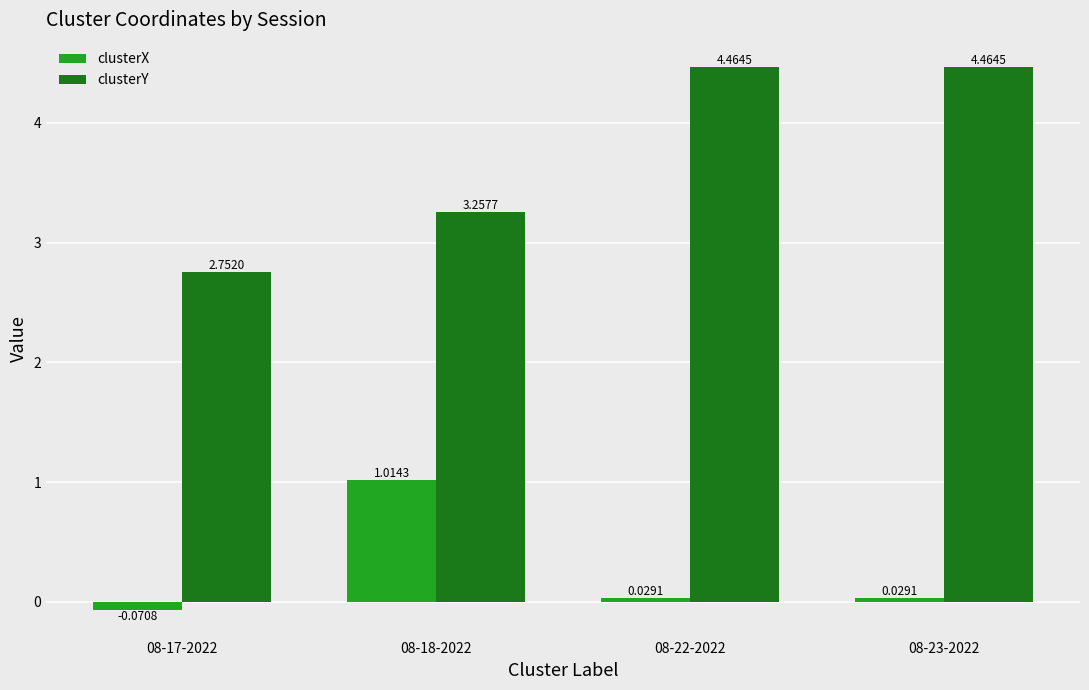

How many data points does each series have?

4